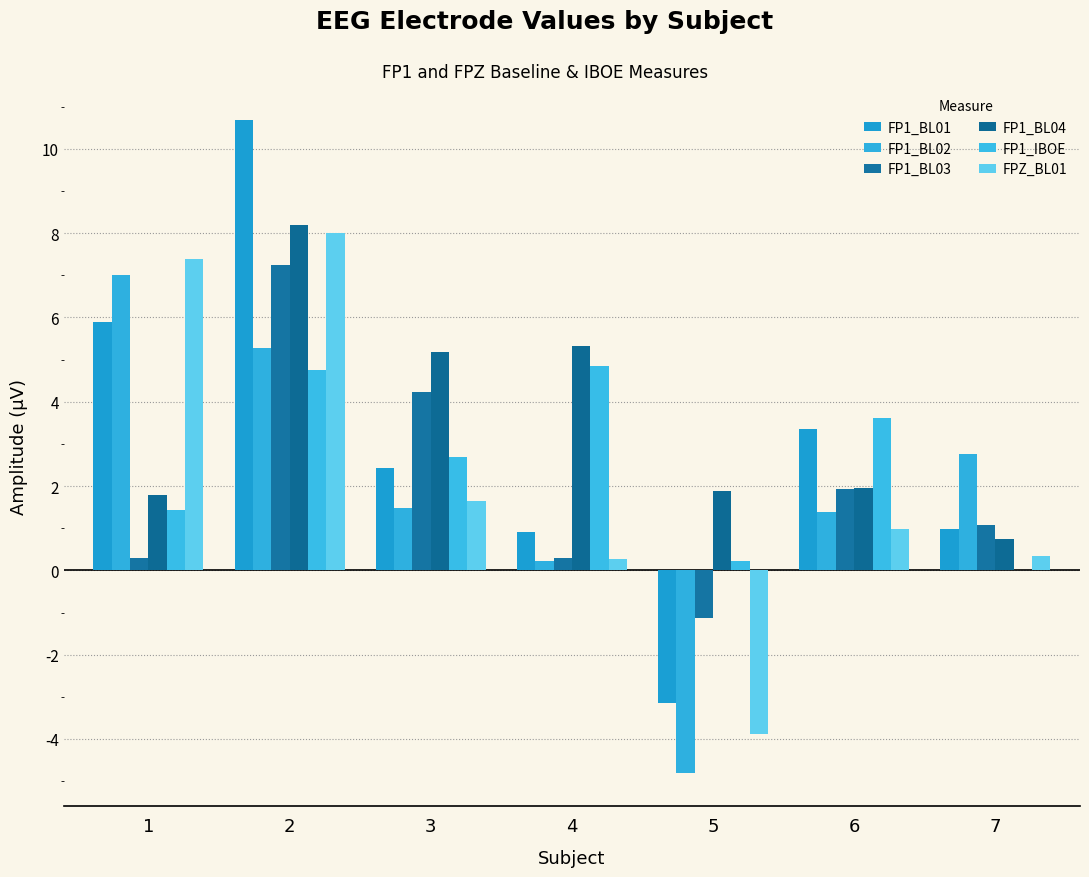

True or false: FP1_BL02 has a value of 5.3 at 2.

True